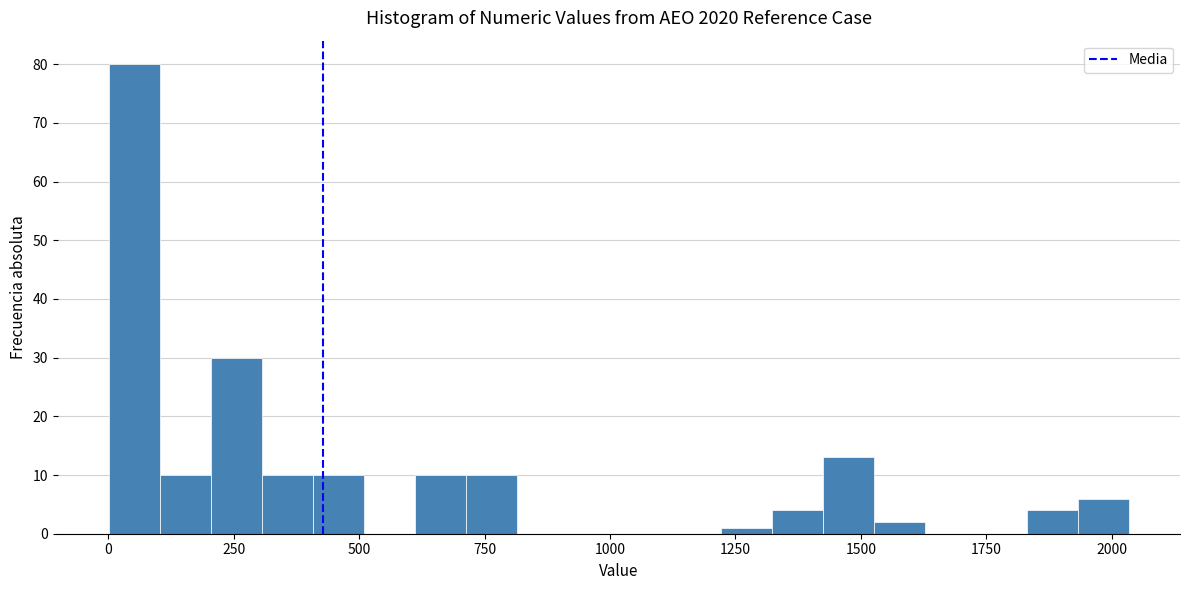

Read against the x-axis, roughly where is the centre of the tallest bar?

50